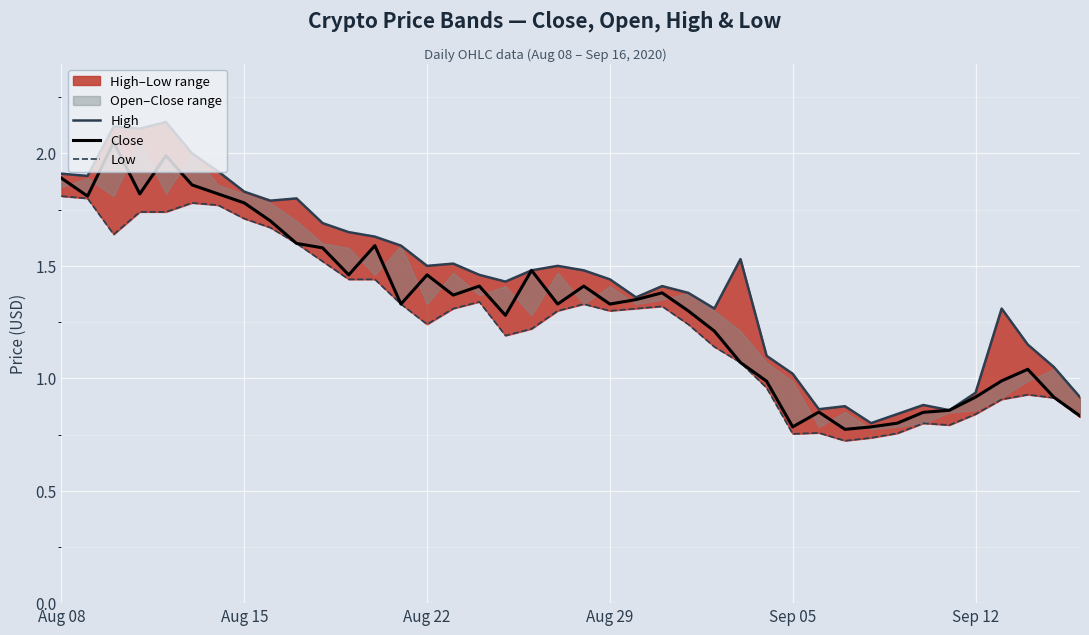

How many interior local valleys does the Close series have?

10